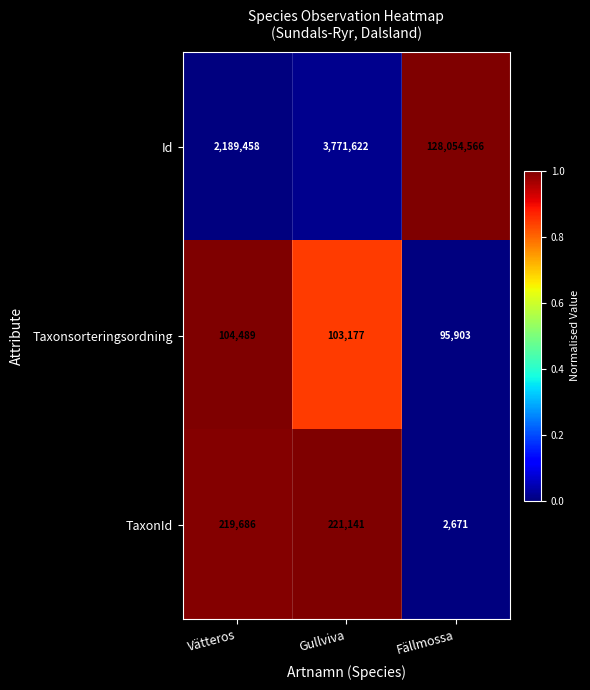

Which series has the widest spread of values?

Id